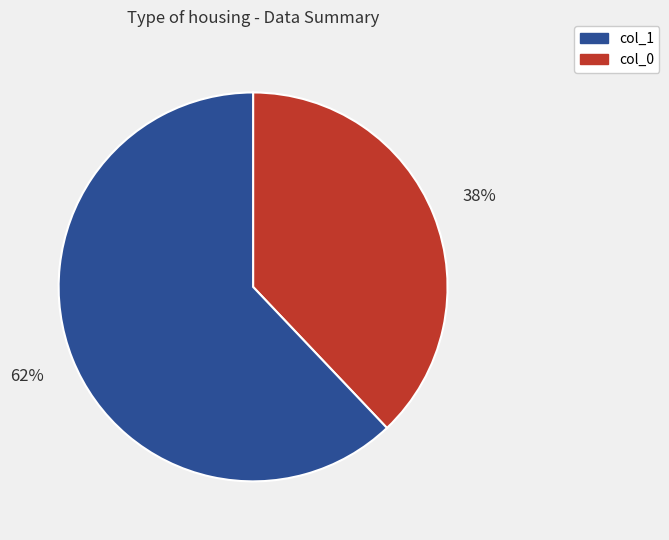

To the nearest percent, what is the average slice percentage?

50%